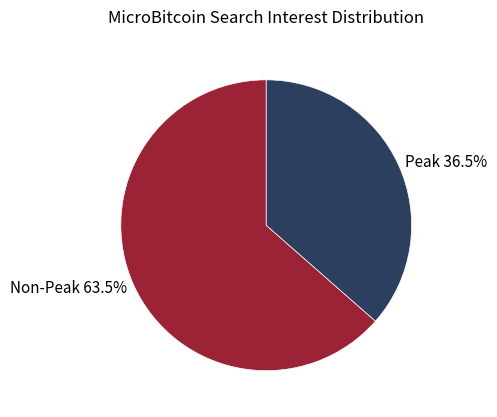

Which category has the smallest portion of the pie?

Peak 36.5%